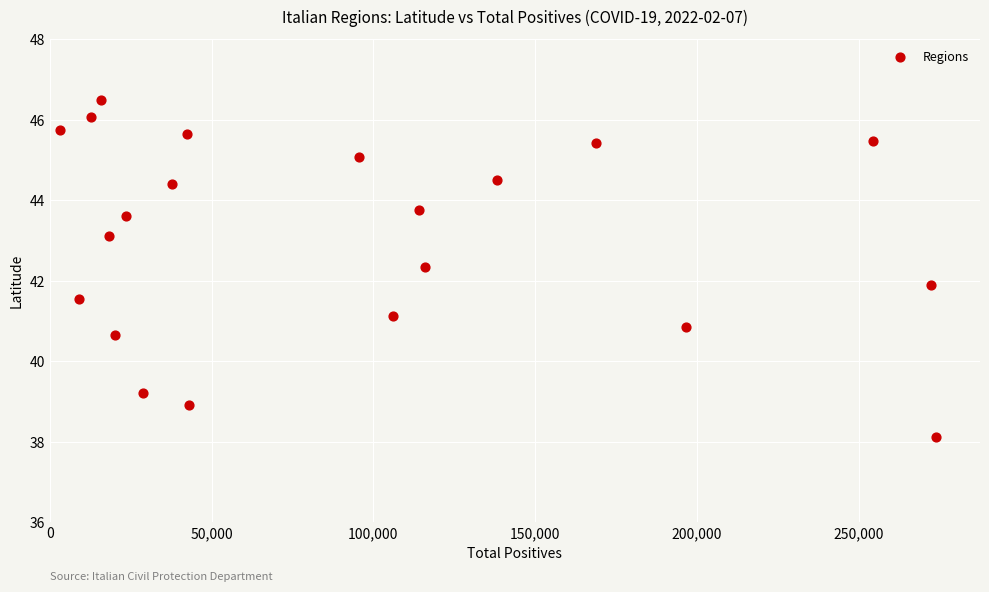

What is the range of X values (max minus min)?

270725.0